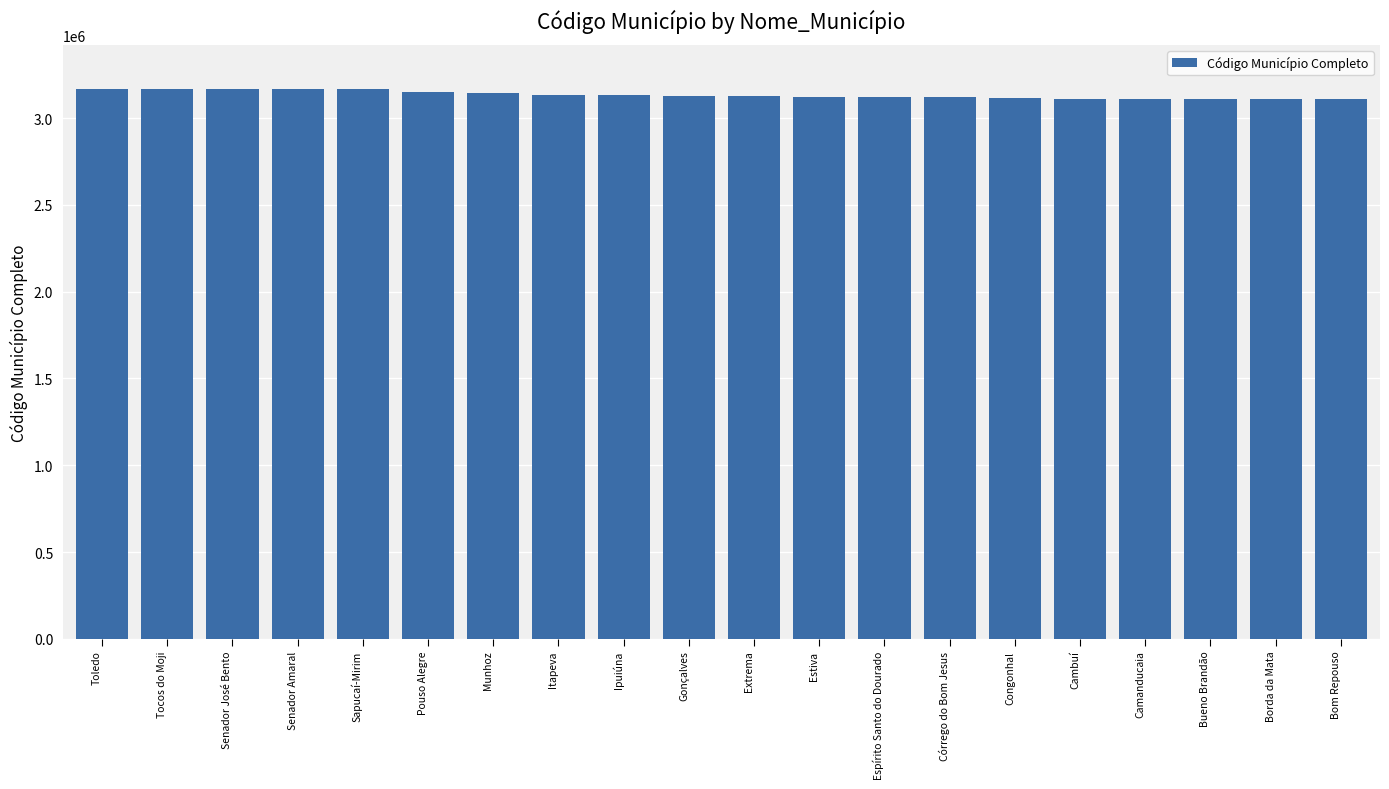

The value at Munhoz is 3143807. True or false?

True